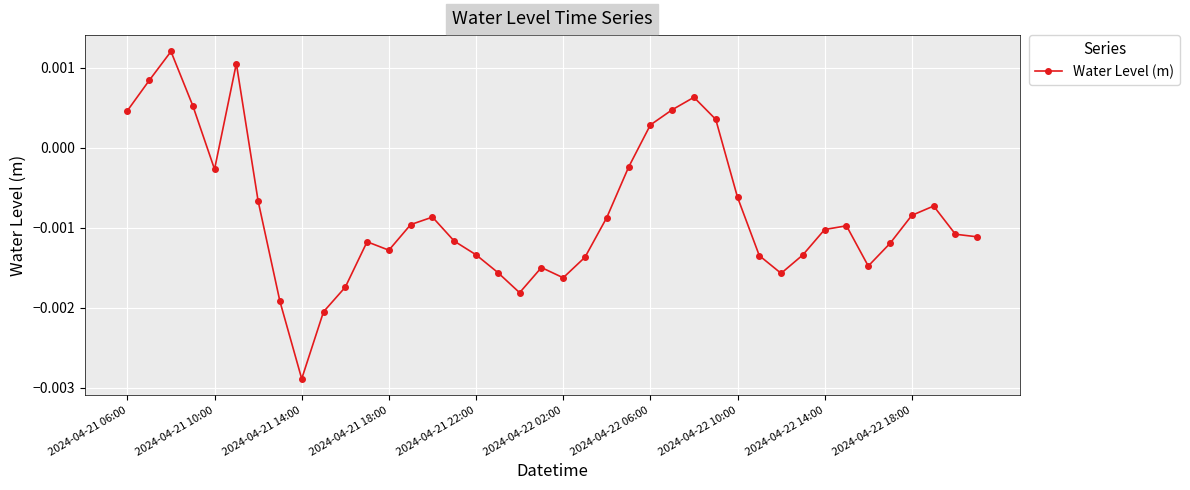

True or false: there are more than 2 points higher than both neighbors.

True